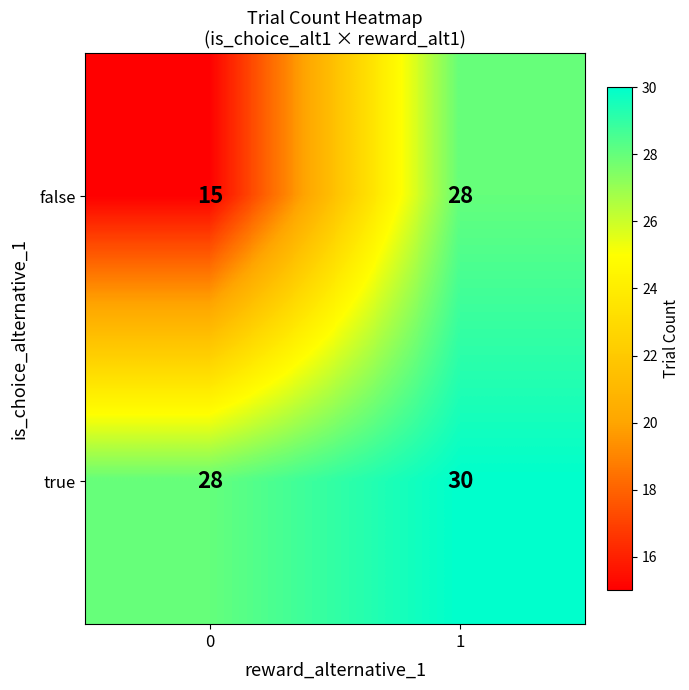

Which series has the largest range (max minus min)?

false